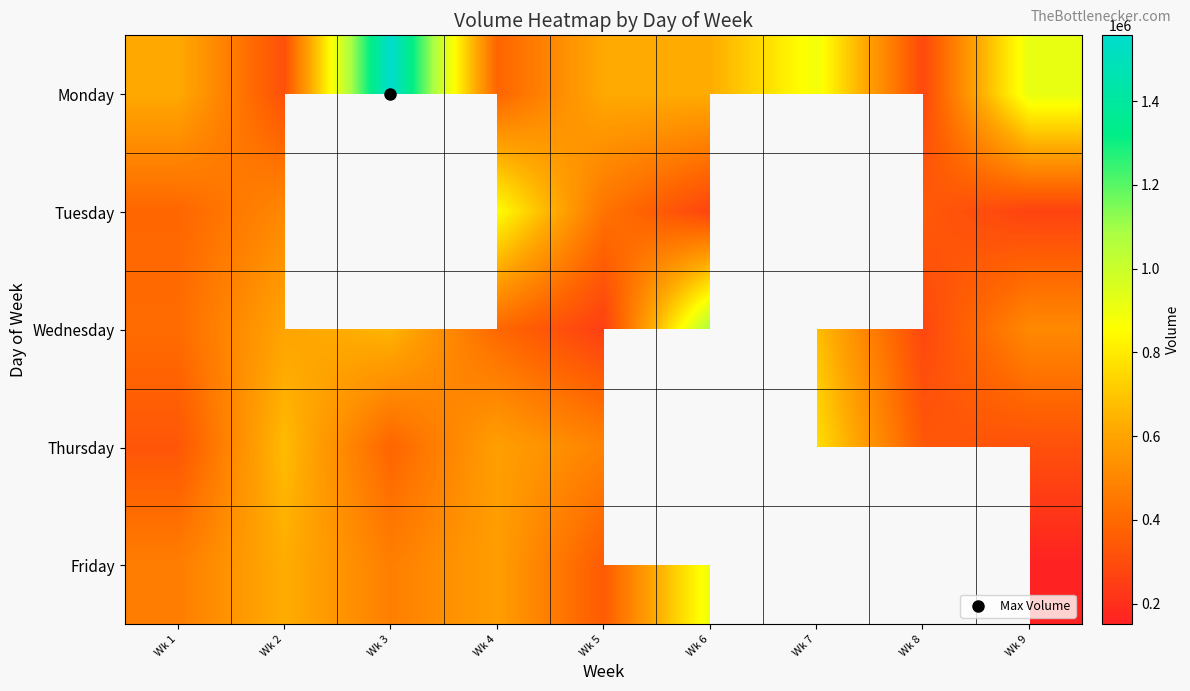

What is the difference between the maximum and minimum values in the Monday series?

1270202.0